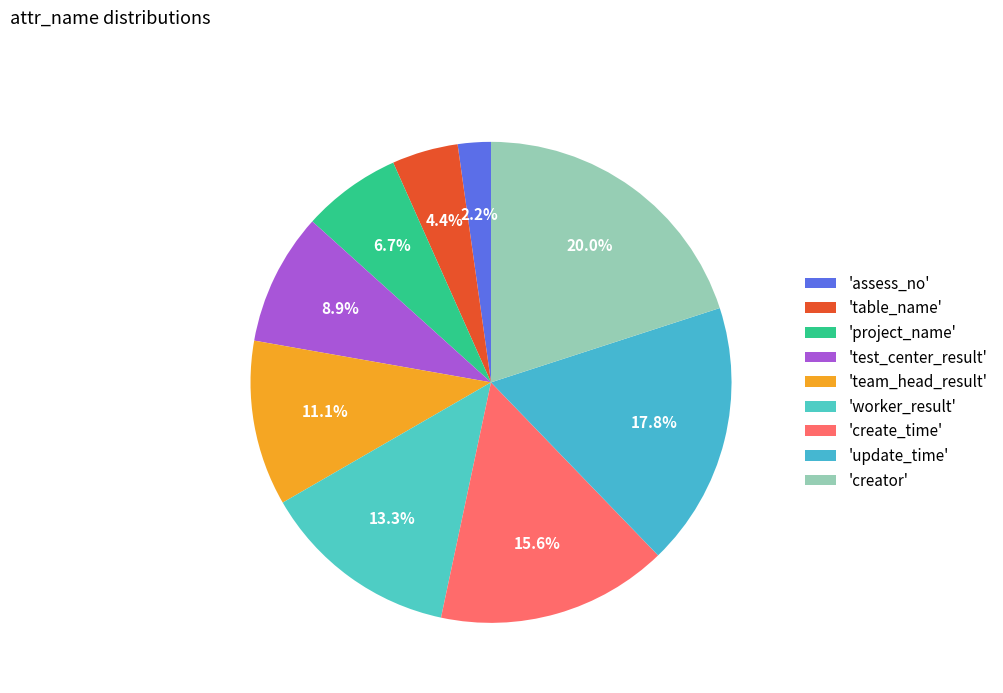

Which slice is the largest?

'creator'